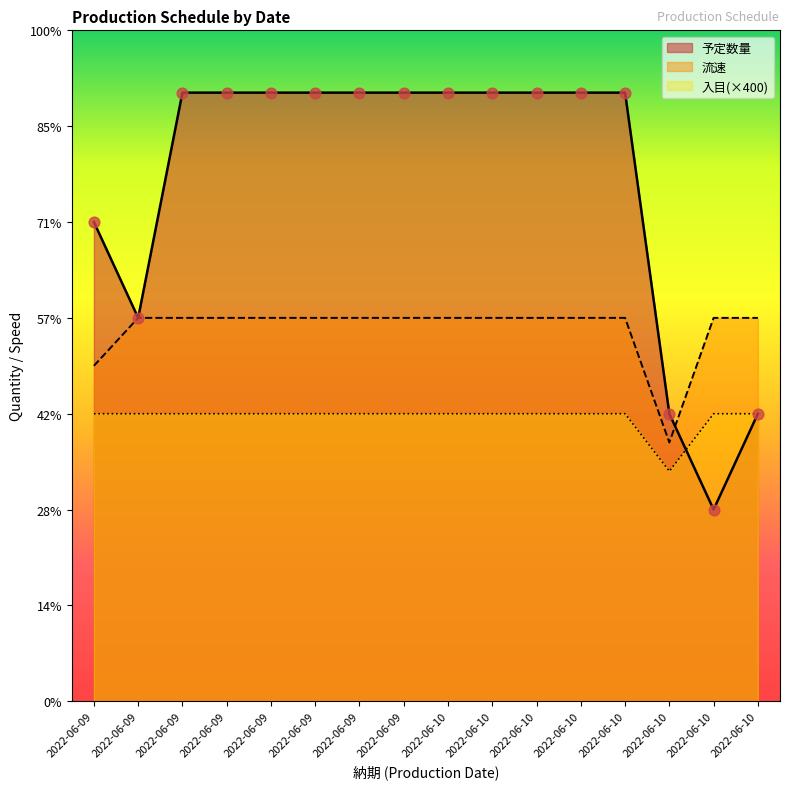

Is the value of 入目 at 2022-06-09 greater than the value of 流速 at 2022-06-10?

No